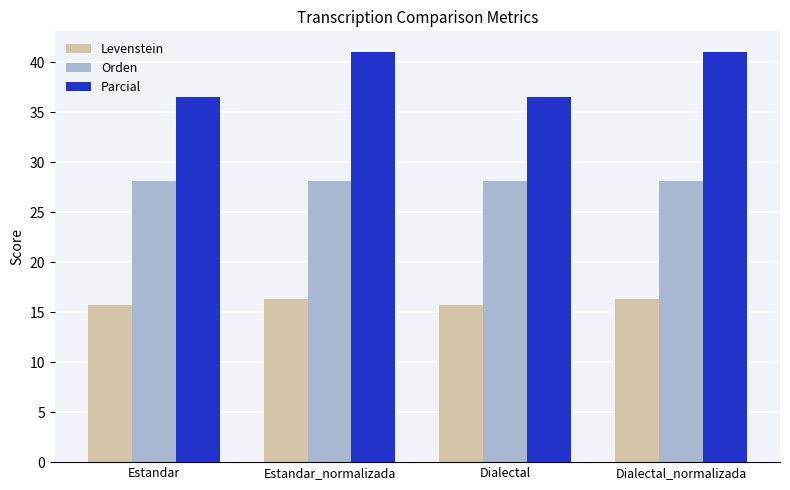

What is the label of the 3rd bar from the left?

Dialectal